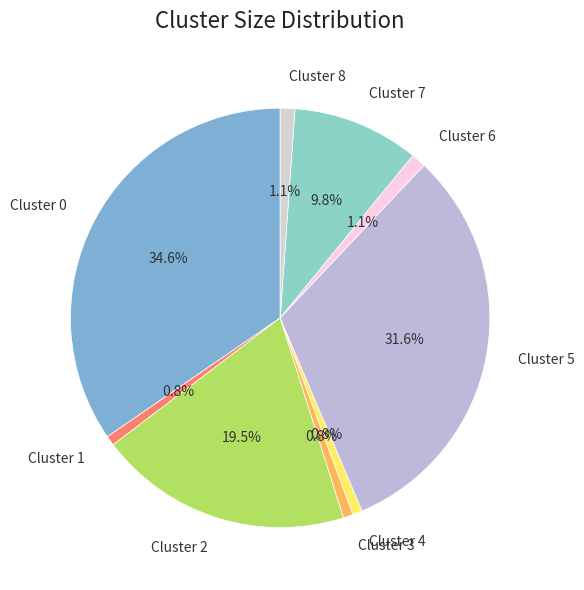

How much of the chart is everything except Cluster 7?

90.2%